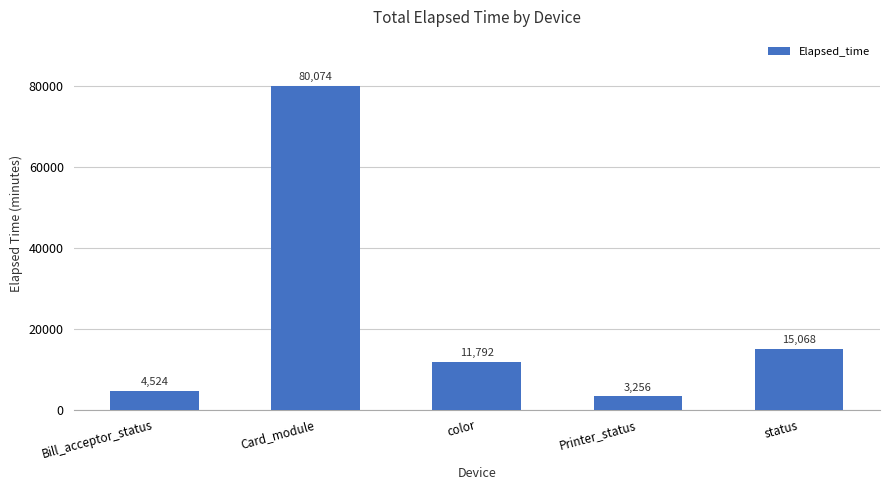

Rank the categories by value from highest to lowest.

Card_module, status, color, Bill_acceptor_status, Printer_status